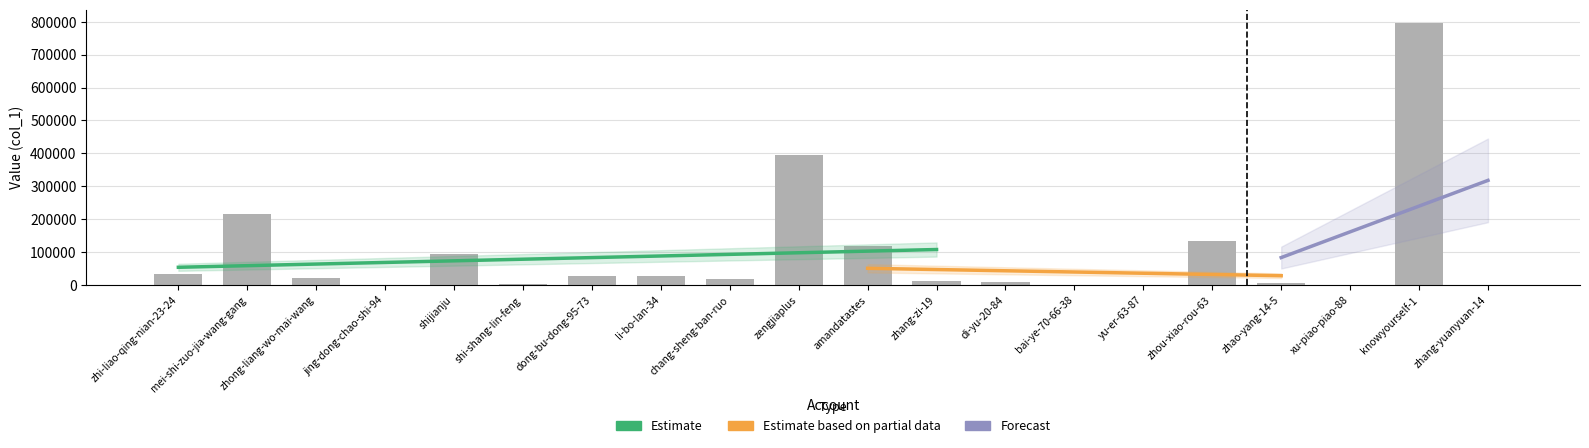

Rank the categories by value from highest to lowest.

knowyourself-1, zengjiaplus, mei-shi-zuo-jia-wang-gang, zhou-xiao-rou-63, amandatastes, shijianju, zhi-liao-qing-nian-23-24, li-bo-lan-34, dong-bu-dong-95-73, zhong-liang-wo-mai-wang, chang-sheng-ban-ruo, zhang-zi-19, di-yu-20-84, zhao-yang-14-5, shi-shang-lin-feng, jing-dong-chao-shi-94, zhang-yuanyuan-14, bai-ye-70-66-38, yu-er-63-87, xu-piao-piao-88